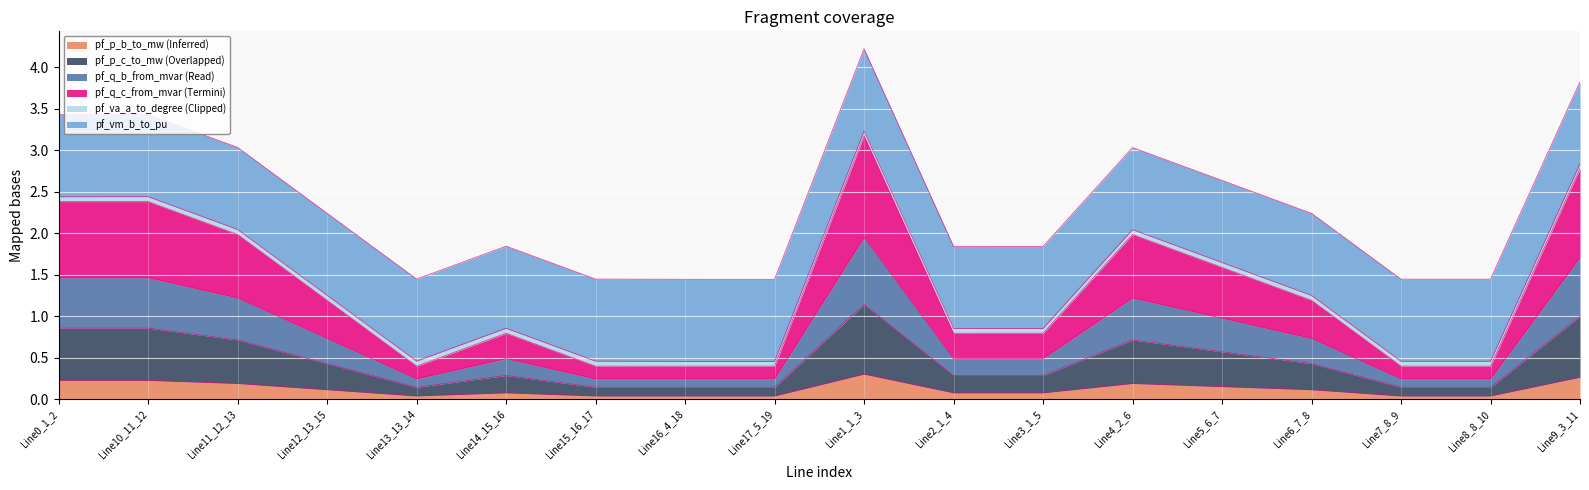

Does the chart display data point markers on the line(s)?

No